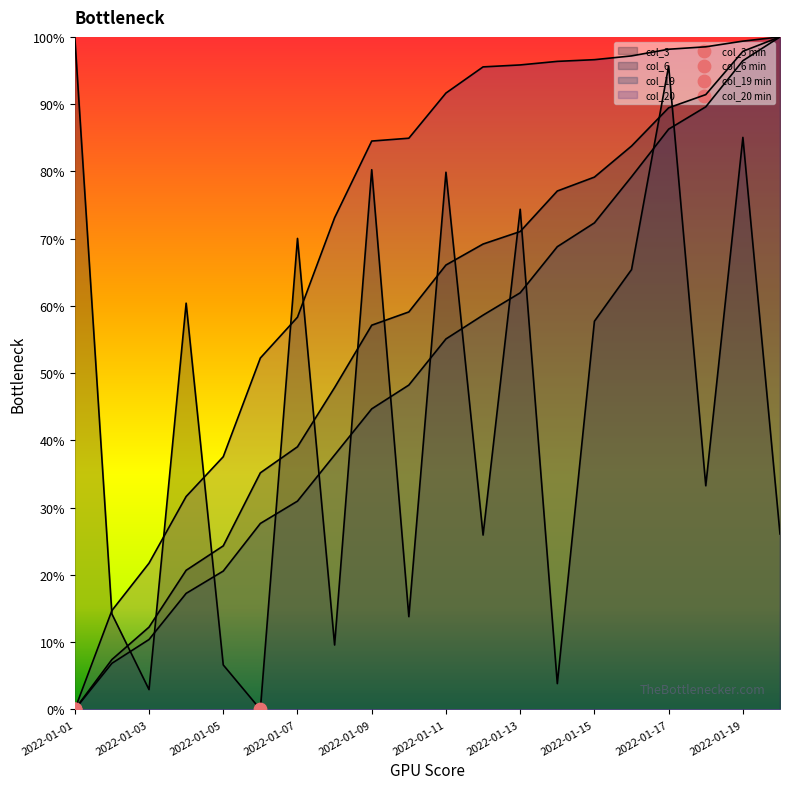

Which series contains the highest Y value?

col_3